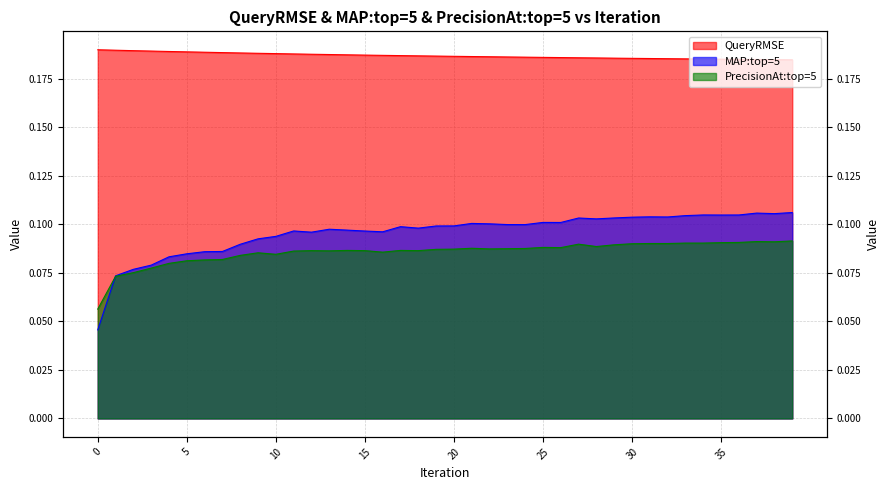

Where do MAP:top=5 and PrecisionAt:top=5 first cross each other?

0 and 1